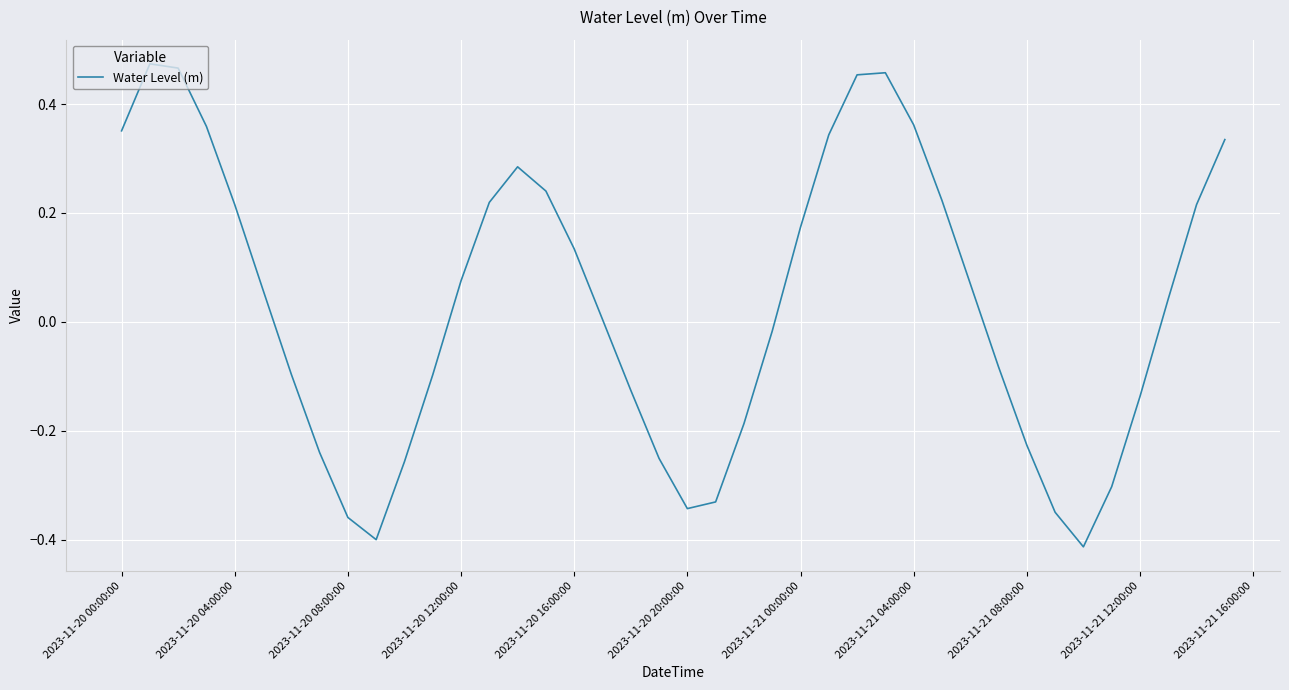

How many interior local peaks (higher than both neighbors) does the data have?

3